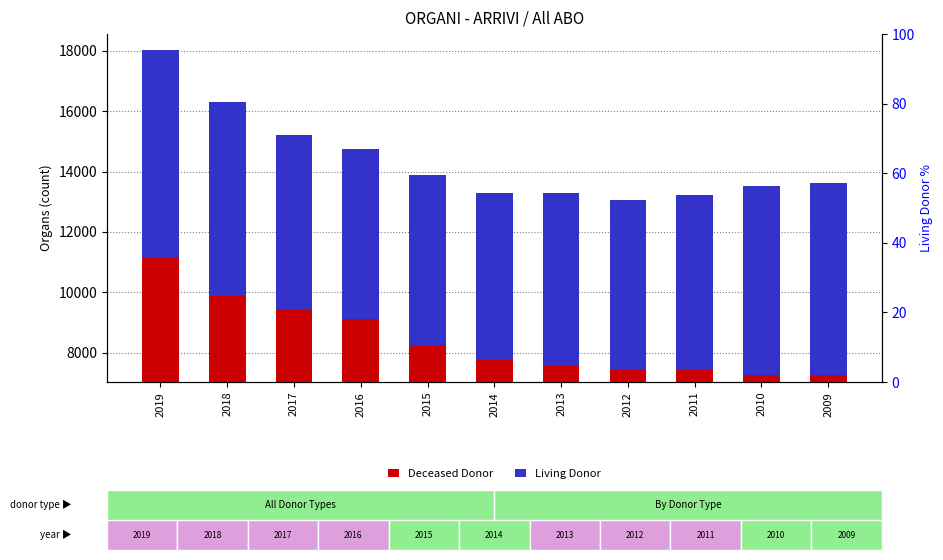

The value of Living Donor at 2014 is 3873. True or false?

False